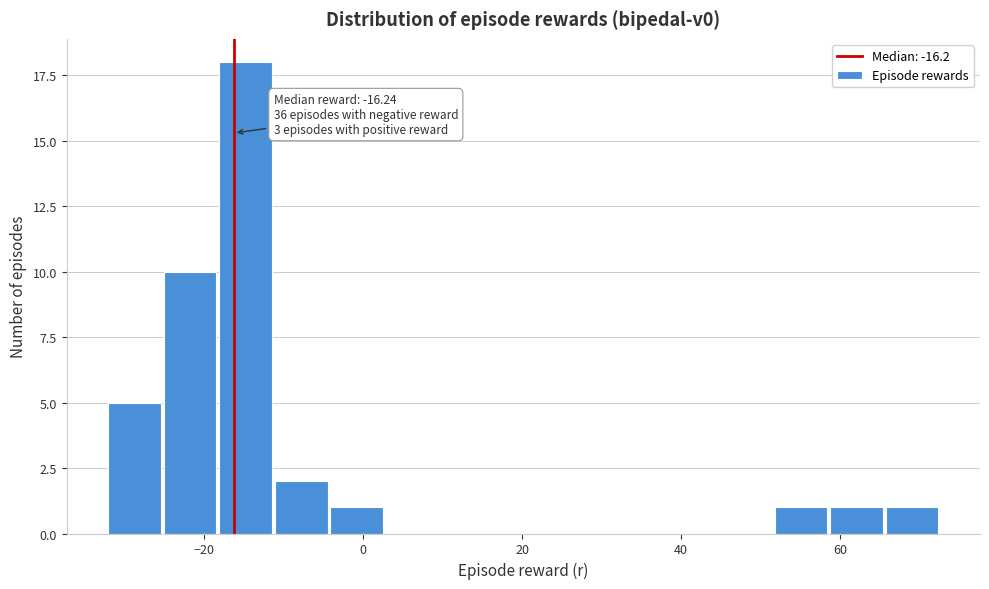

Read against the x-axis, roughly where is the centre of the tallest bar?

-14